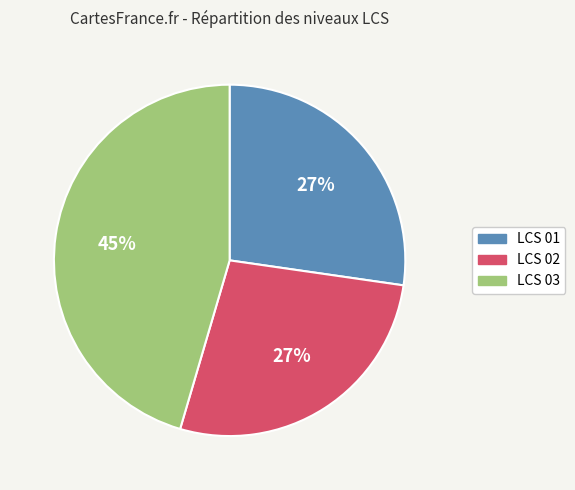

To the nearest percent, what is the combined percentage of LCS 03 and LCS 01?

73%